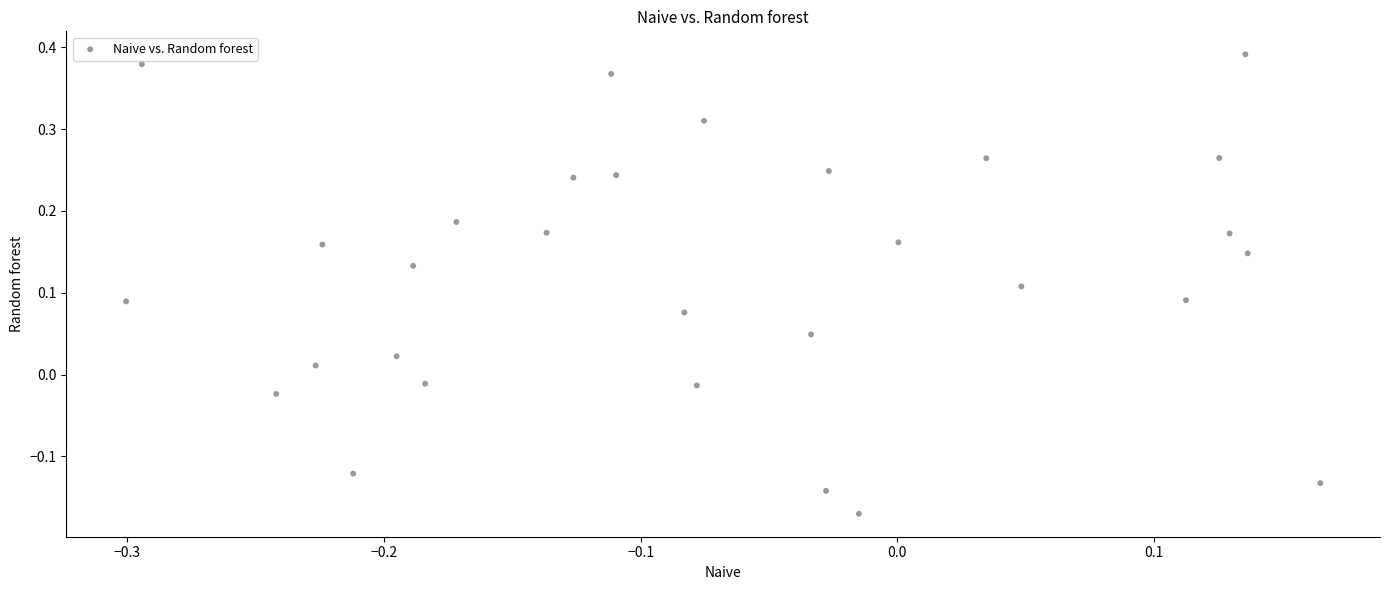

What is the range of X values (max minus min)?

0.5